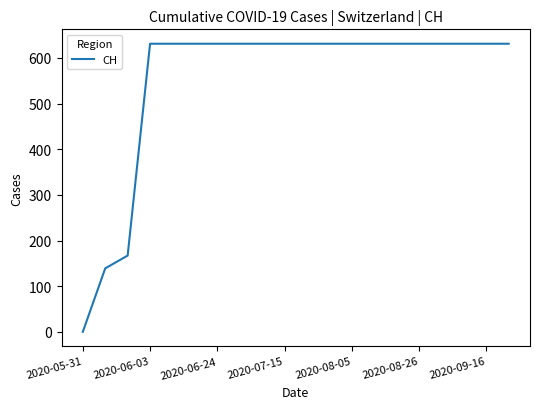

What is the greatest value displayed?

631